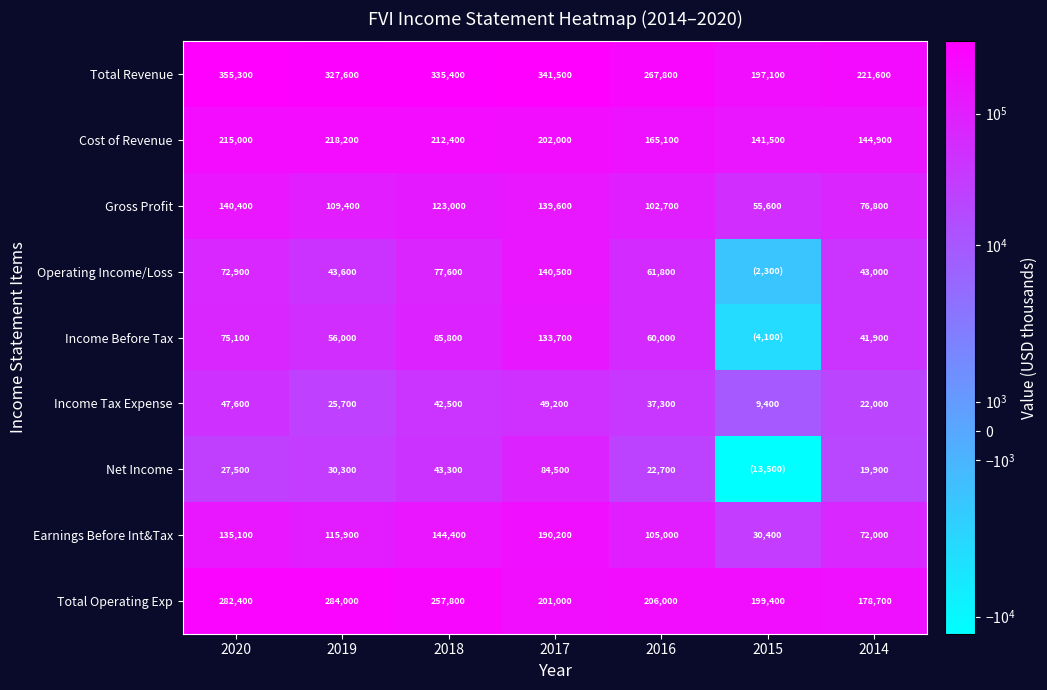

What is the difference between the maximum and second lowest values in the Cost of Revenue series?

73300